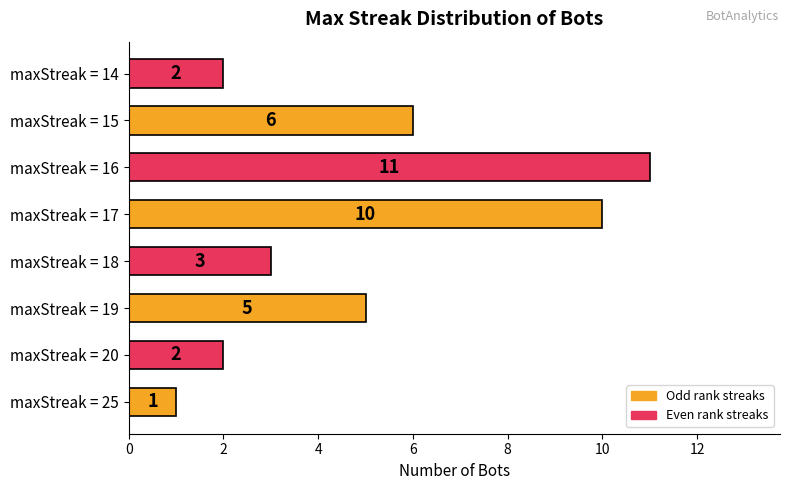

What is the difference between the maximum and minimum values?

10